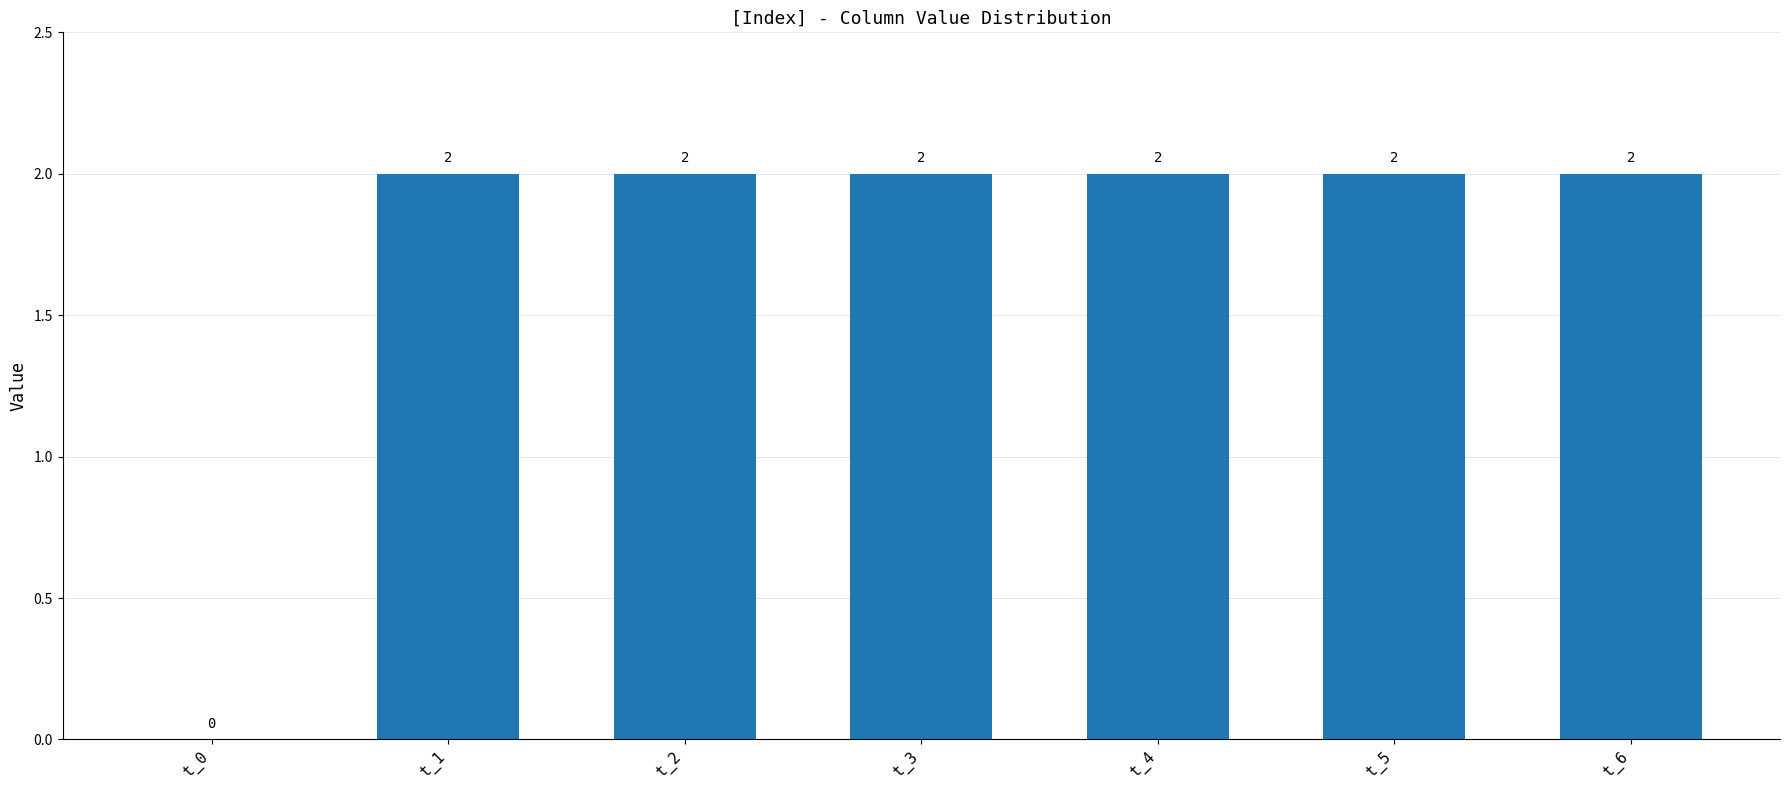

What is the difference between the values at t_2 and t_0?

2